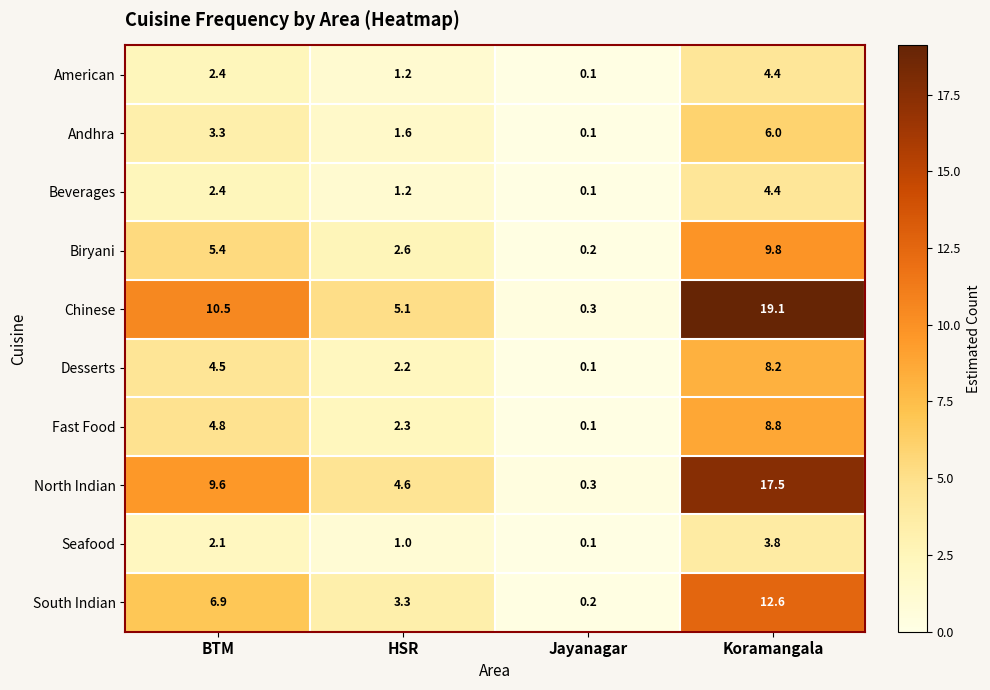

At which category is the sum across all series the highest?

Koramangala